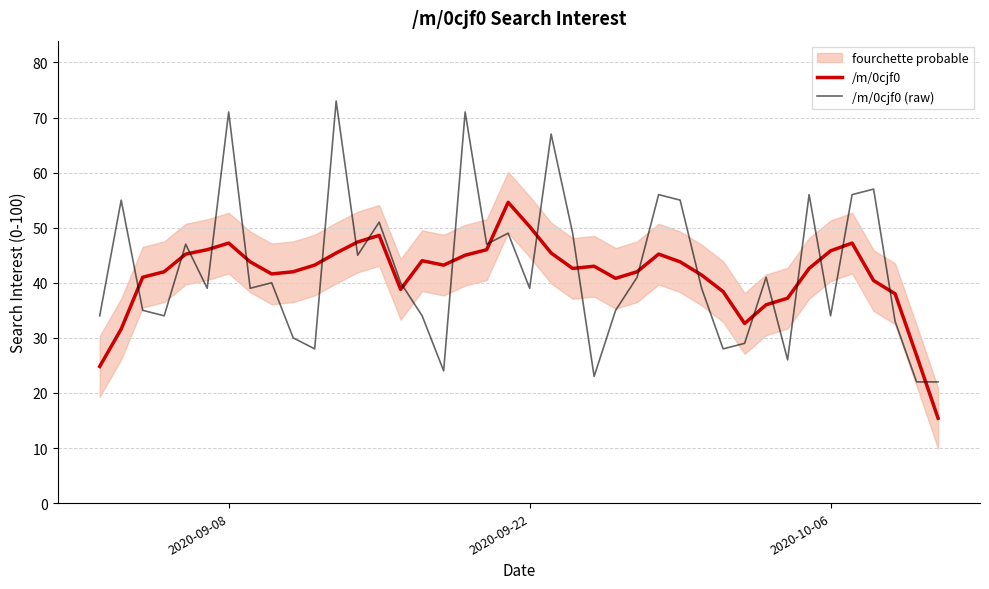

How many lines are shown in the chart?

2